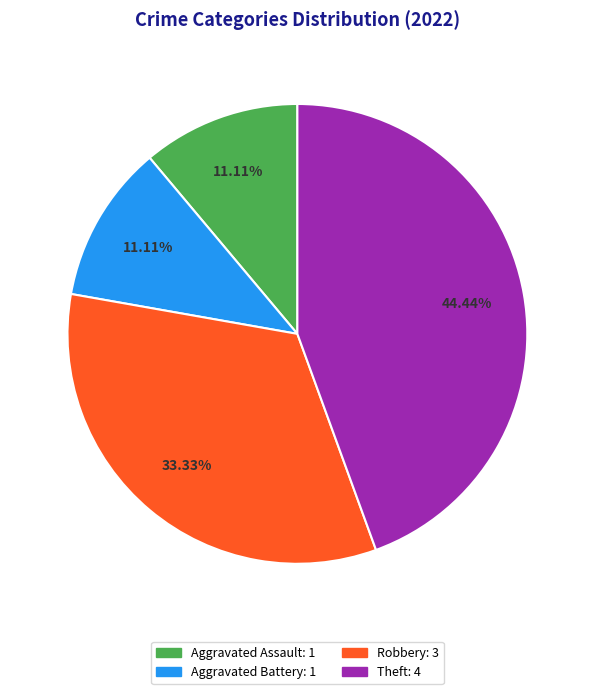

How many slices are in this pie chart?

4